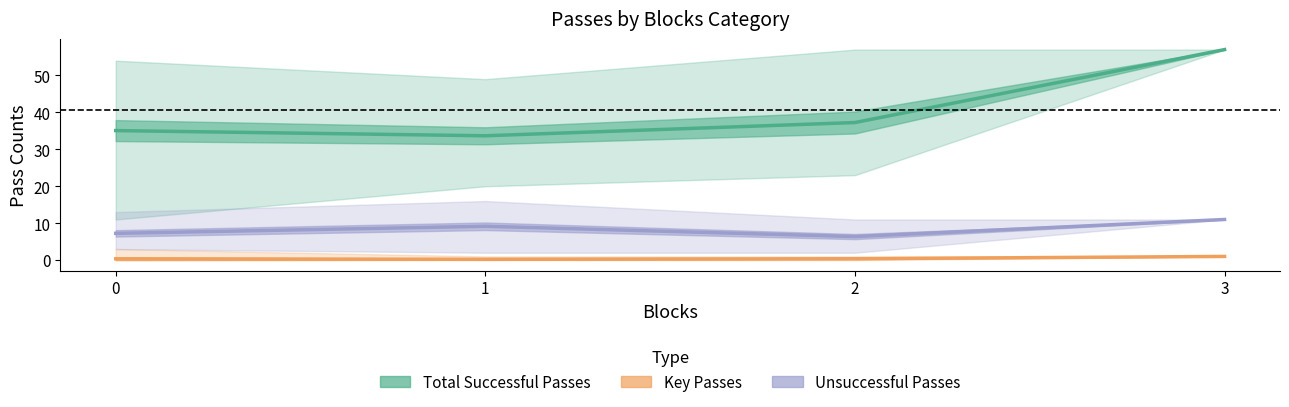

What is the maximum value for Unsuccessful Passes?

11.0